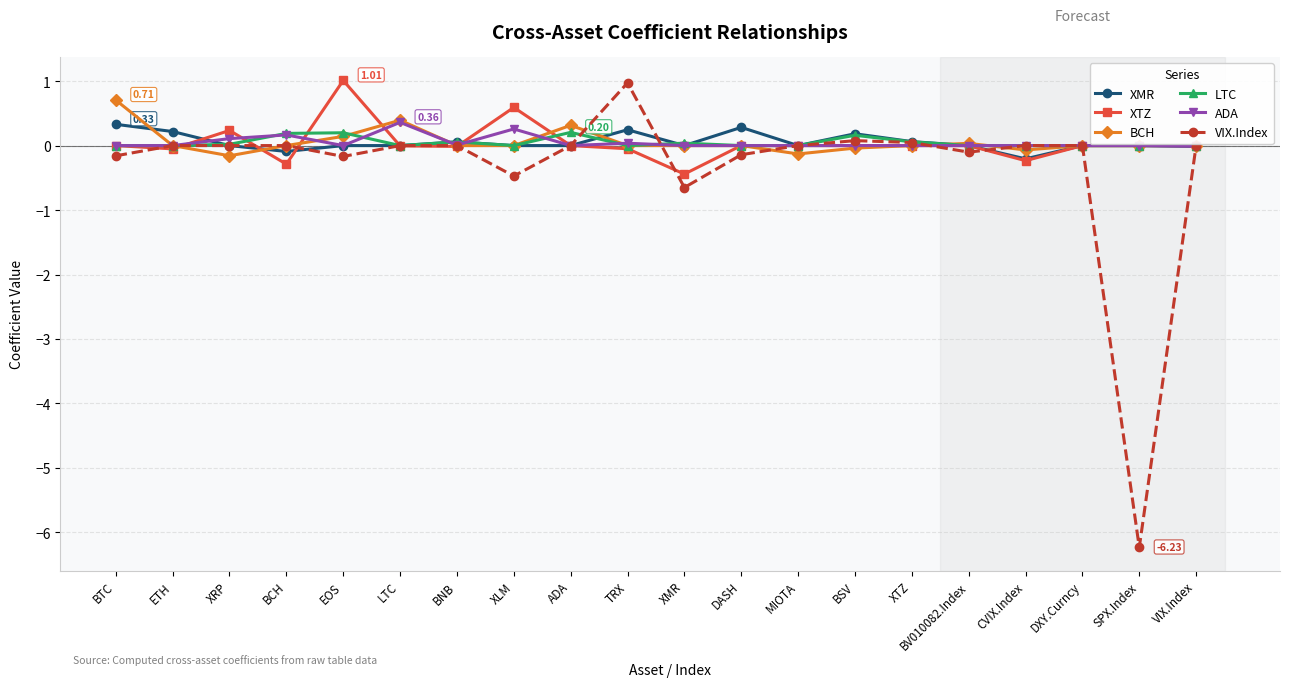

Is this an area chart (filled region under the line)?

No